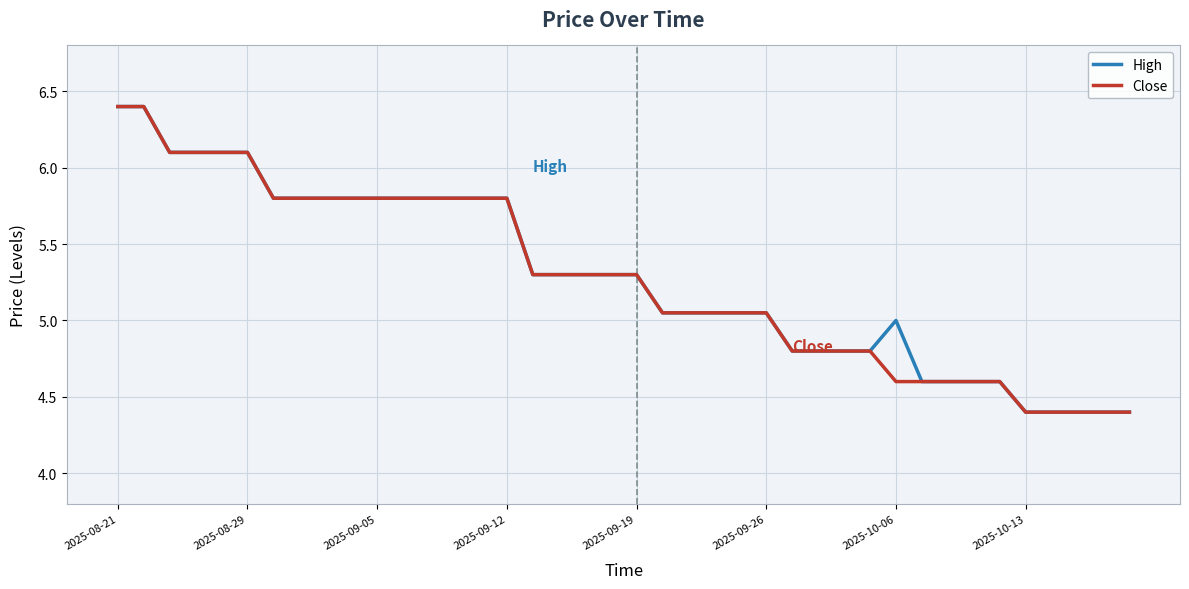

What is the maximum value shown in the chart?

6.4